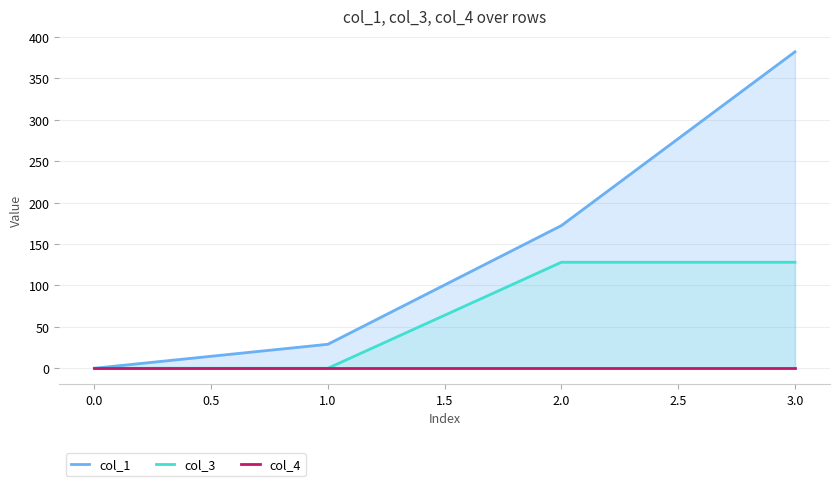

True or false: col_3 has a value of 202.8 at 2.0.

False